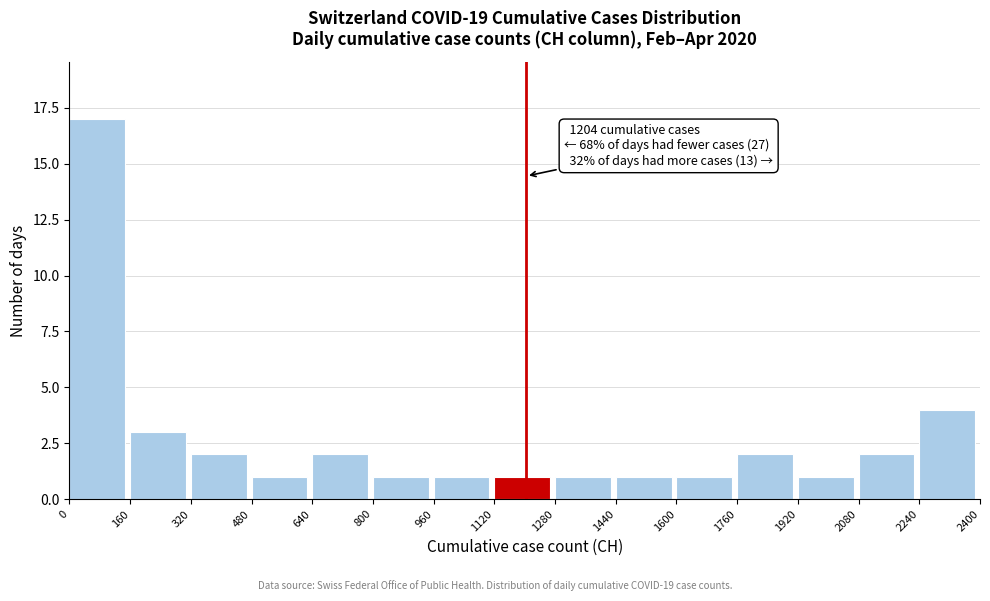

Over which range of the x-axis is the bar tallest?

0 to 160